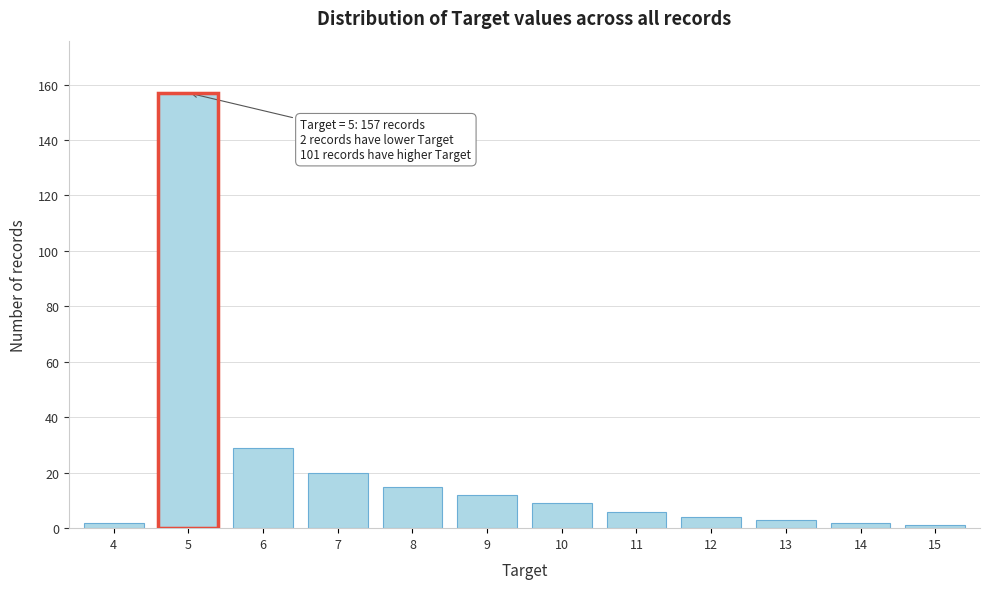

Reading left to right, list all the values displayed in this chart.

2	157	29	20	15	12	9	6	4	3	2	1